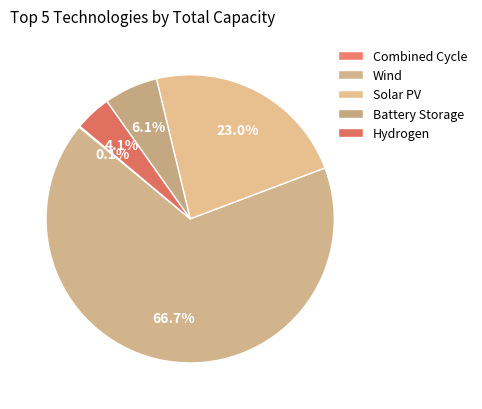

Does Wind represent more than half of the total?

Yes